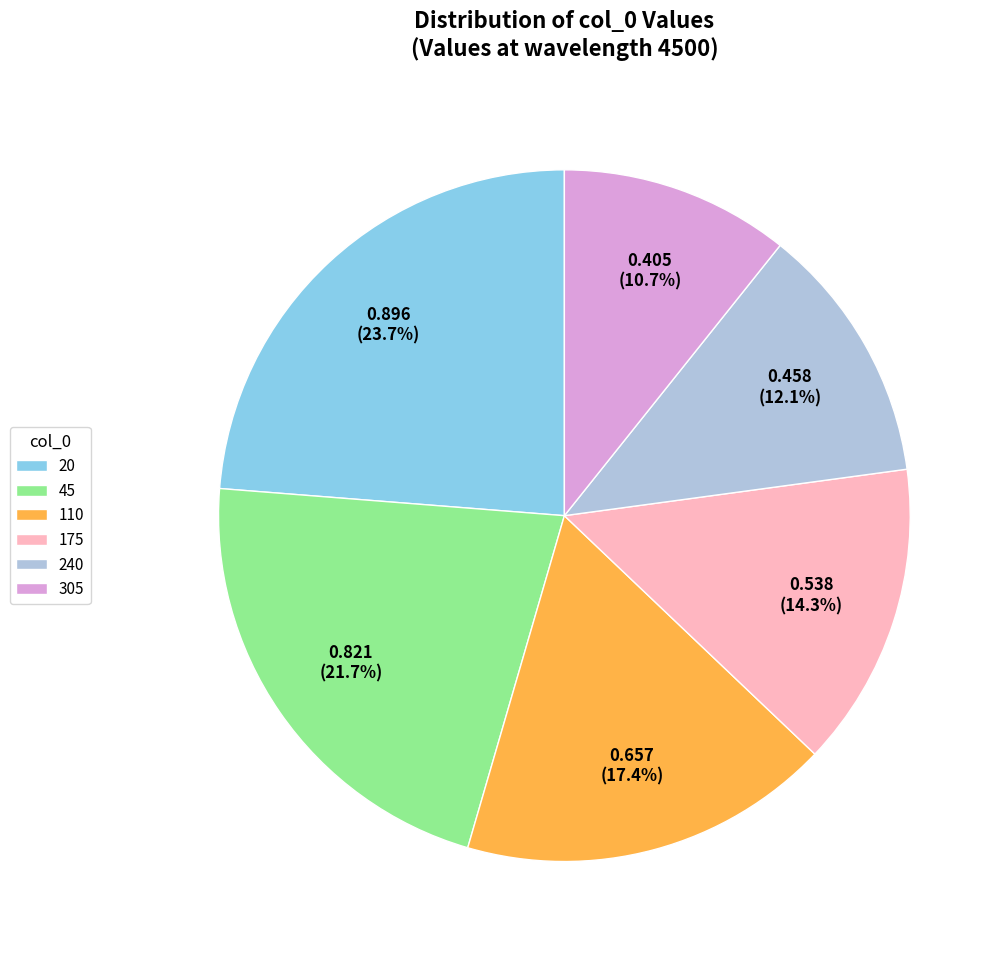

What is the largest slice in the pie chart?

20